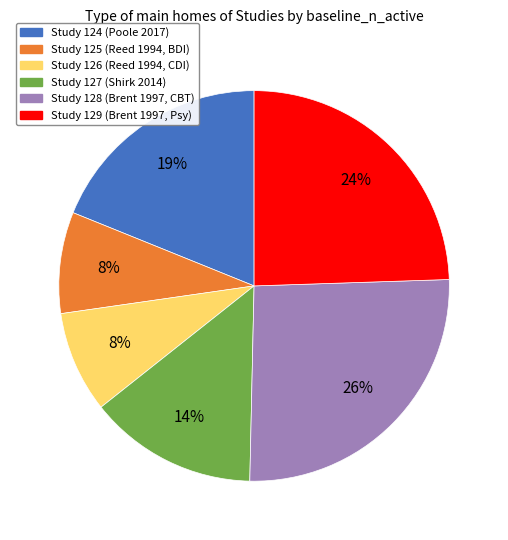

To the nearest percent, what percentage of the pie is Study 127 (Shirk 2014)?

14%